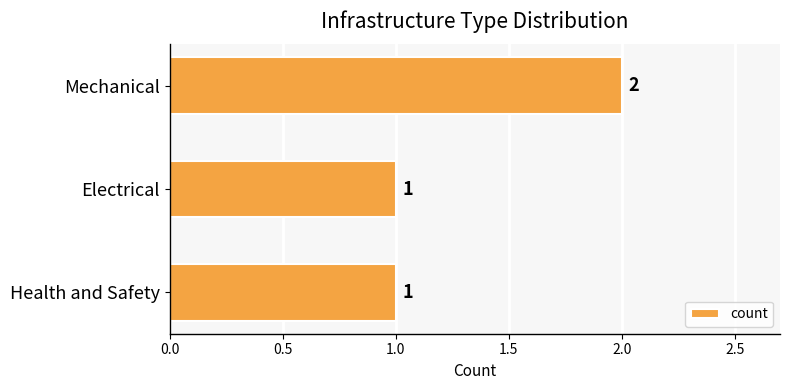

What is the difference between the maximum and minimum values?

1